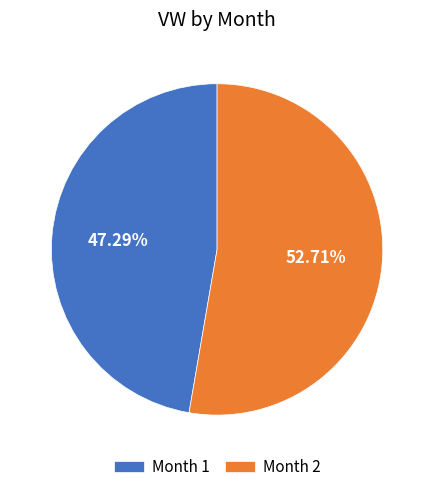

Rank the categories by value from highest to lowest.

Month 2, Month 1